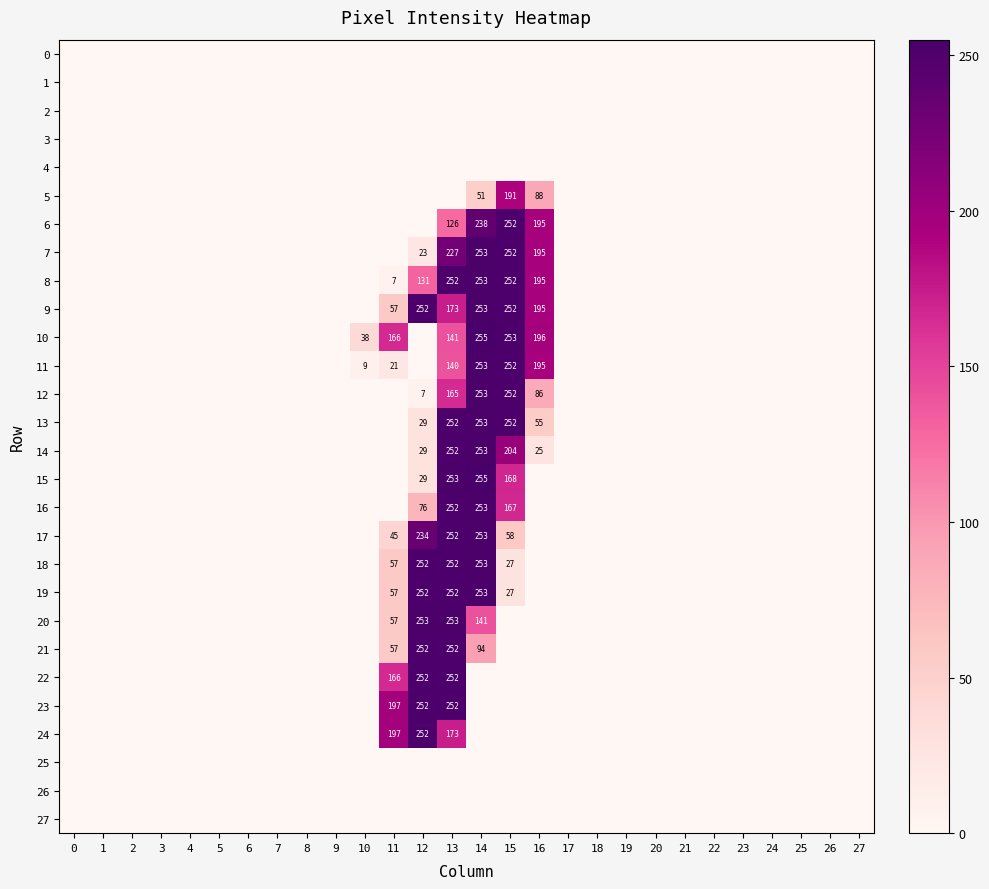

The 18 series shows 252 at 12. True or false?

True